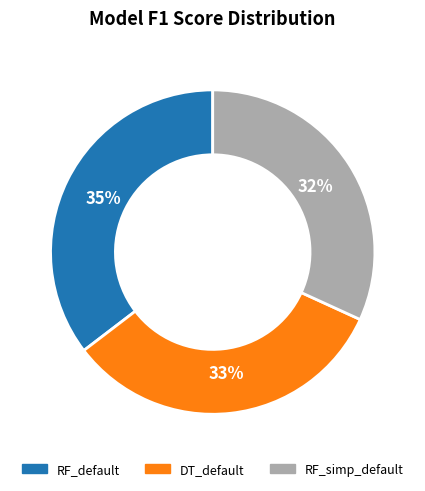

To the nearest percent, what is the average slice percentage?

33%